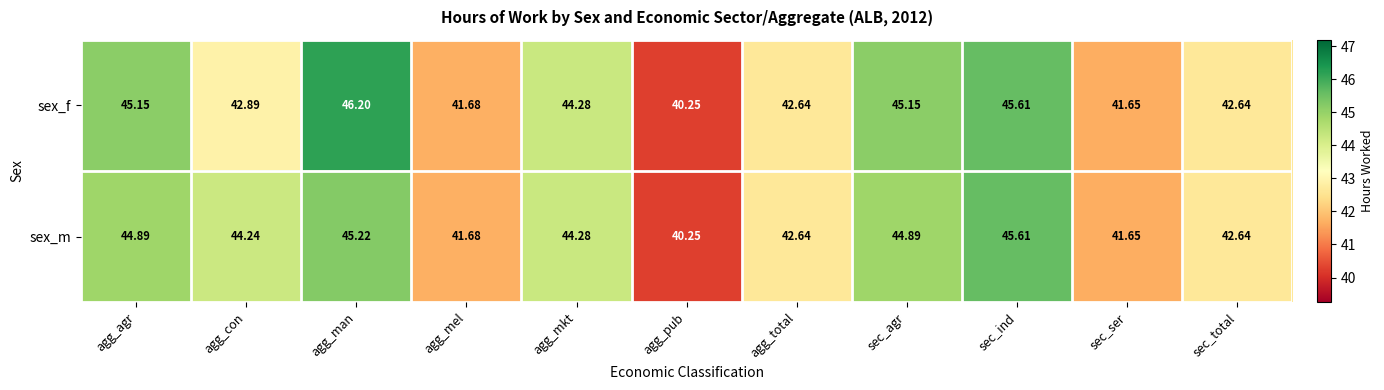

What is the total value across all series at agg_con?

87.1